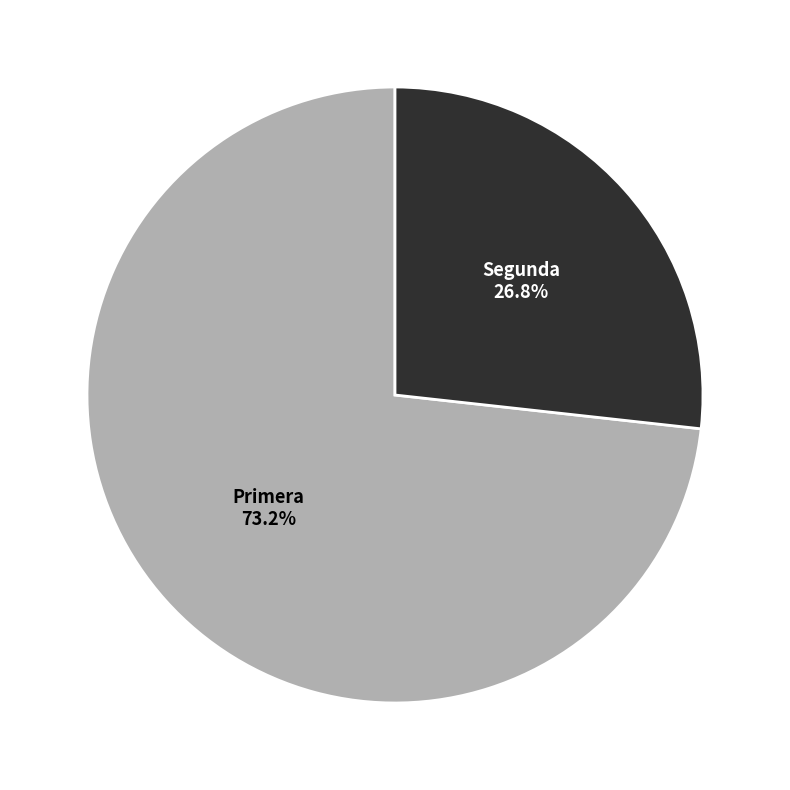

Rank the categories by value from highest to lowest.

Primera, Segunda